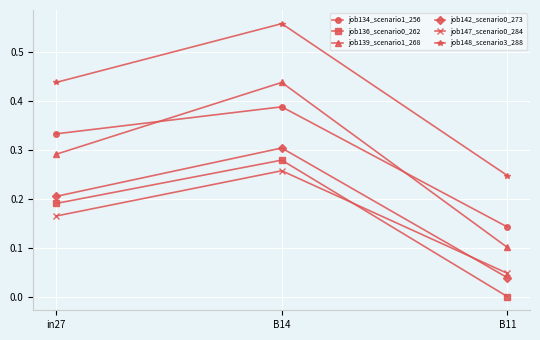

Which series changed the most between in27 and B14?

job139_scenario1_268